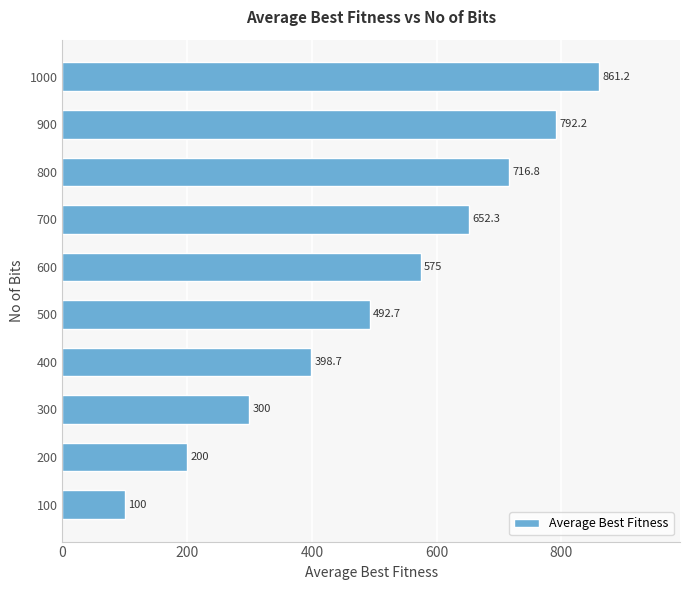

List the labels in order of value, largest first.

1000, 900, 800, 700, 600, 500, 400, 300, 200, 100